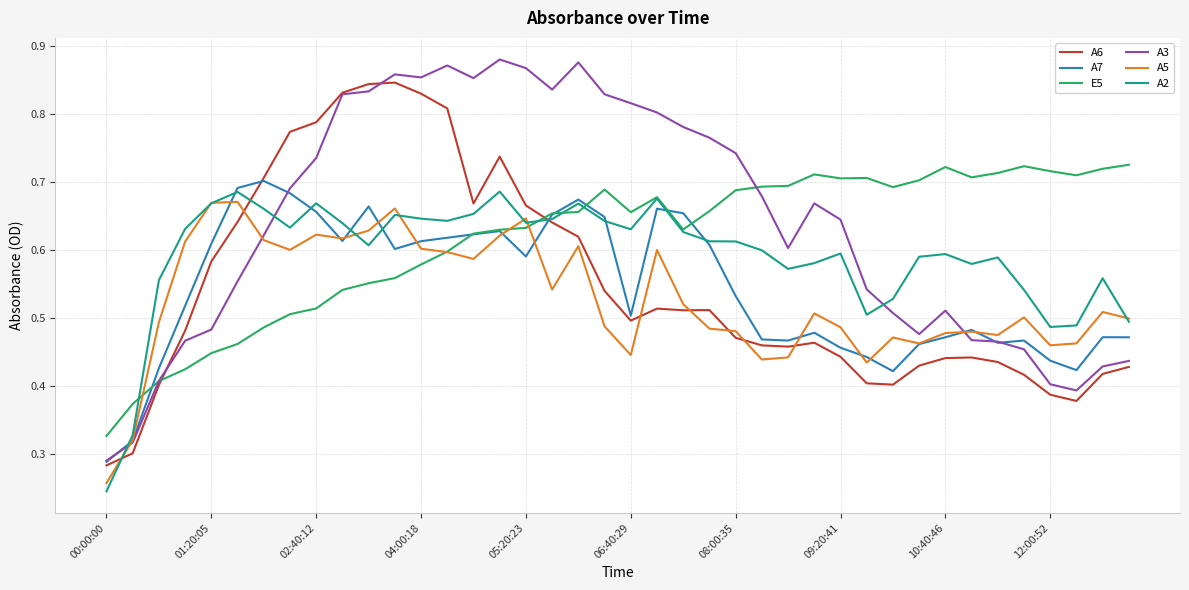

After their last crossing, which series has the higher values: A5 or A6?

A5